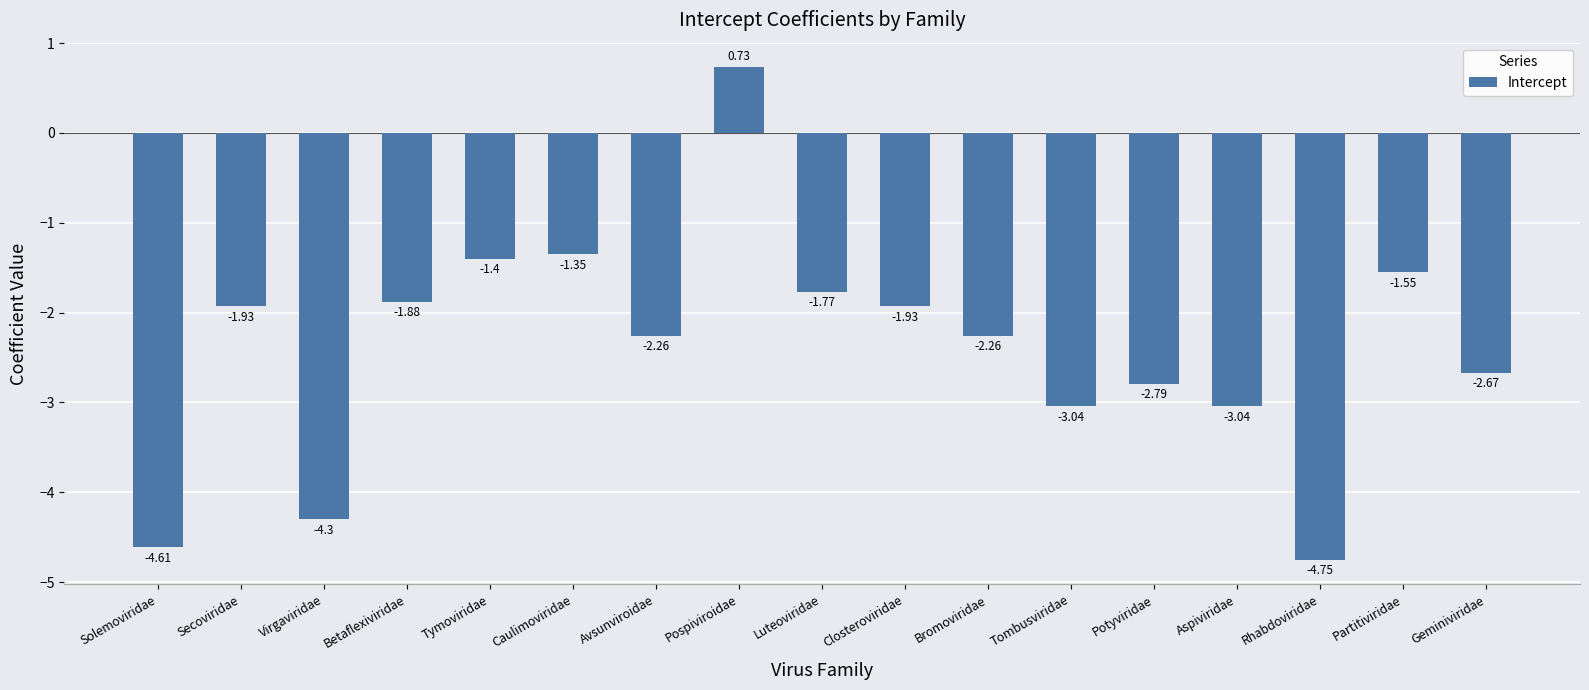

What is the average value?

-2.4